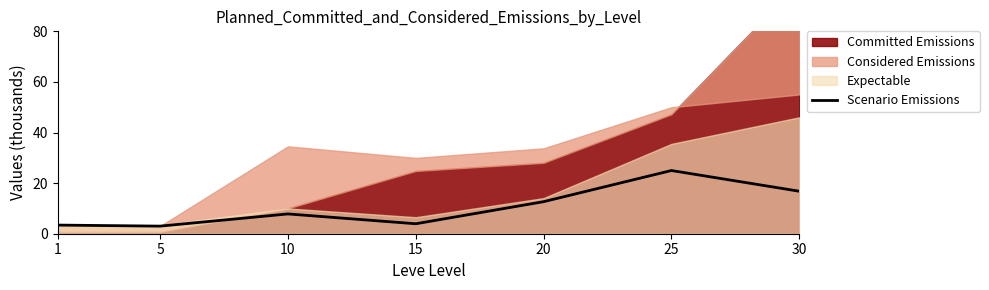

Where does the Scenario Emissions series first go above 7?

10